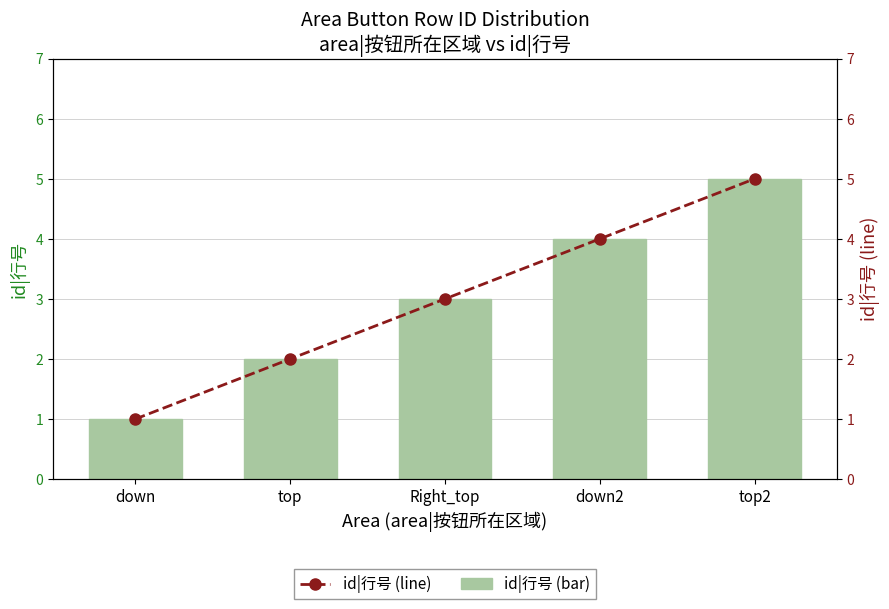

What is the sum of the id|行号 values at down and top2?

6